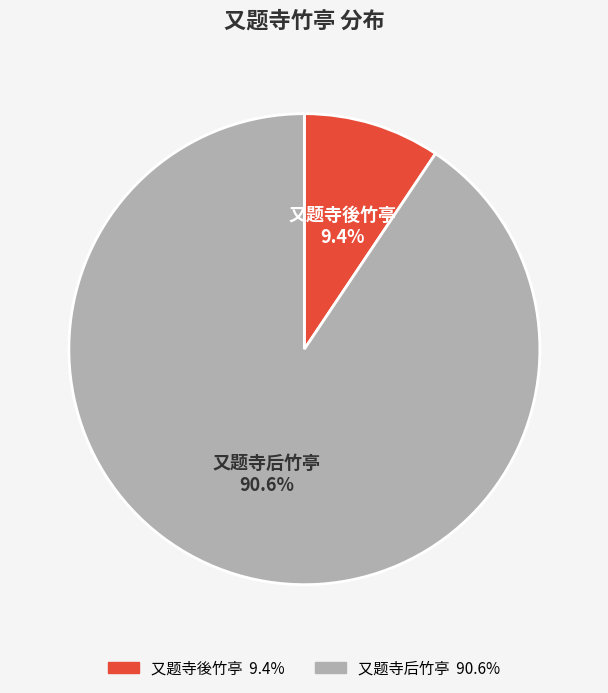

What percentage is NOT represented by 又题寺后竹亭?

9.4%